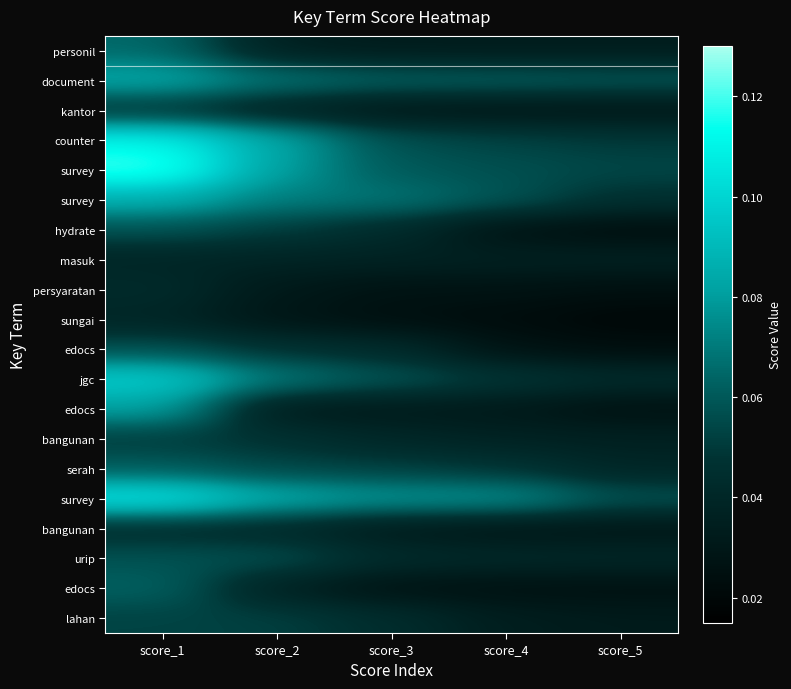

Between score_1 and score_3, which is larger?

score_1